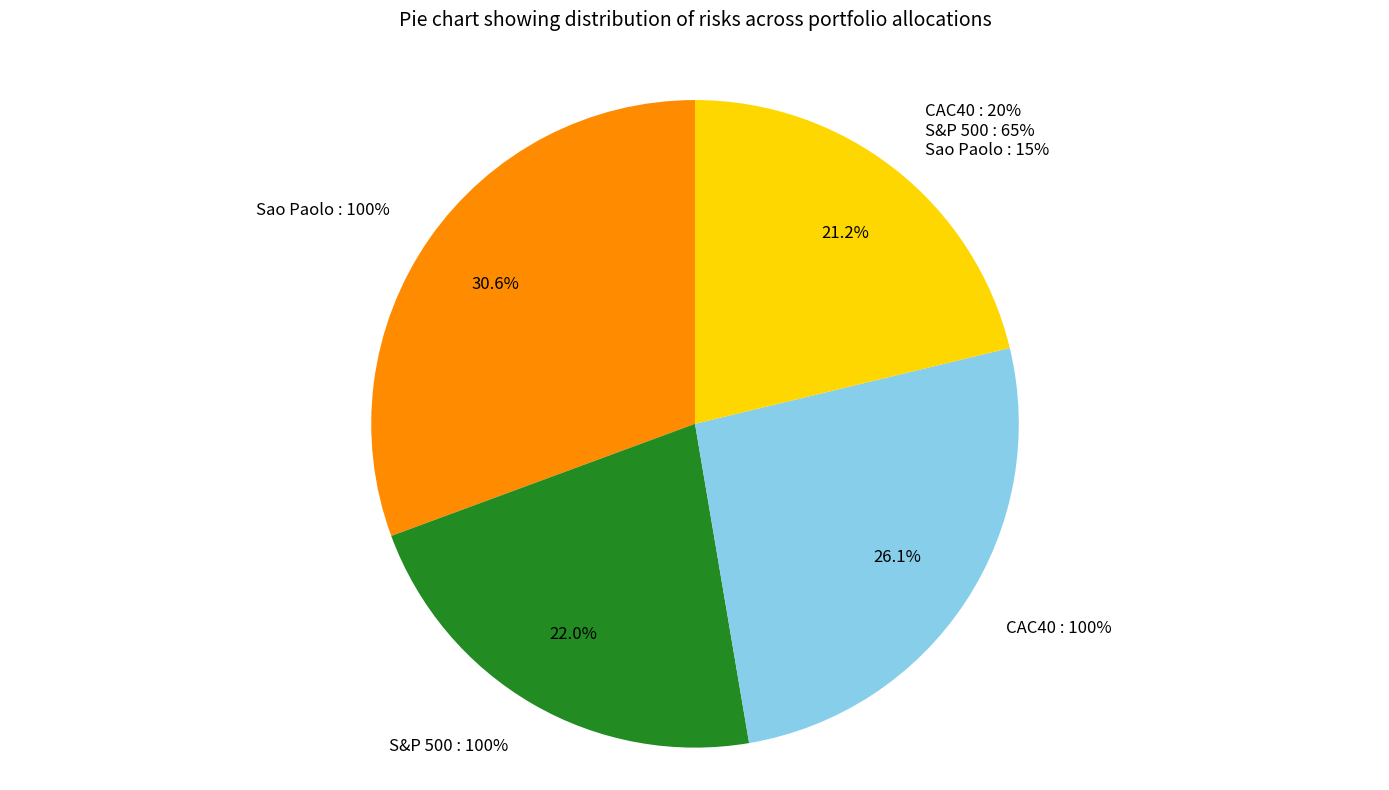

How many slices are in this pie chart?

4